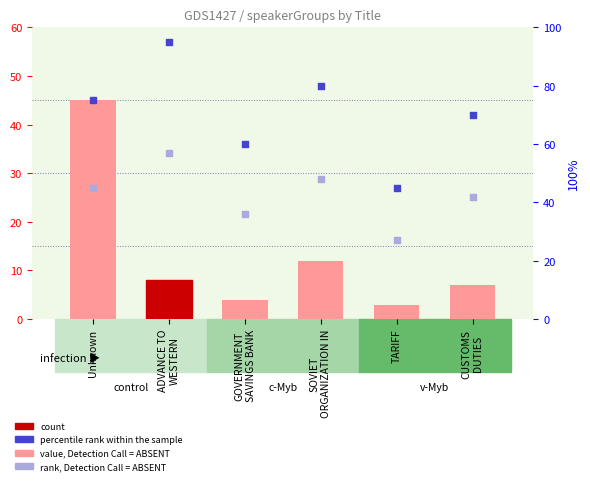

What is the total value across all series at CUSTOMS
DUTIES?

119